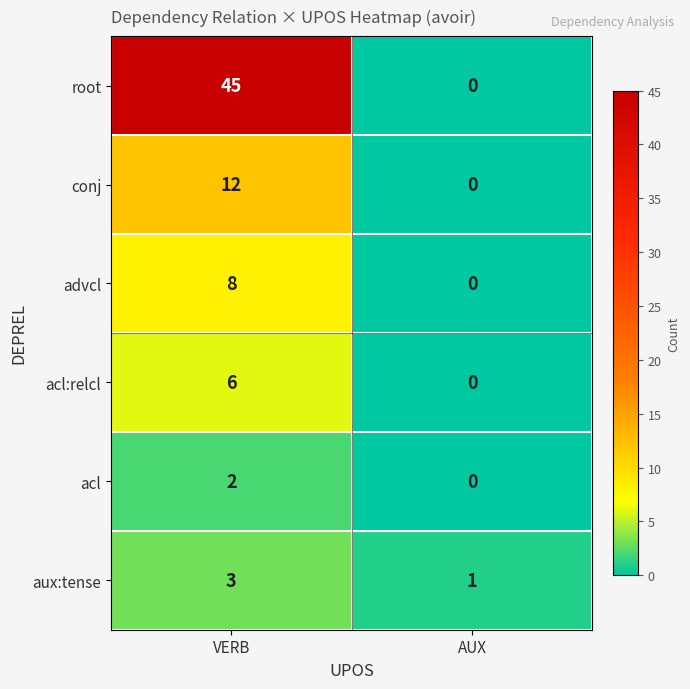

How many values in acl:relcl are above zero?

1